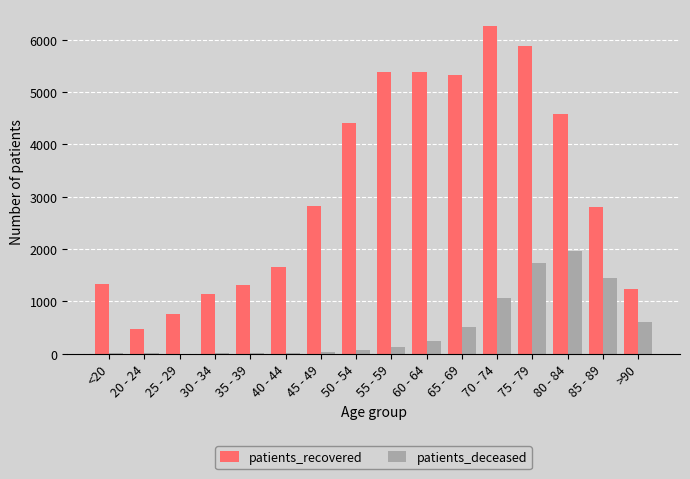

What is the total value across all series at 20 - 24?

465